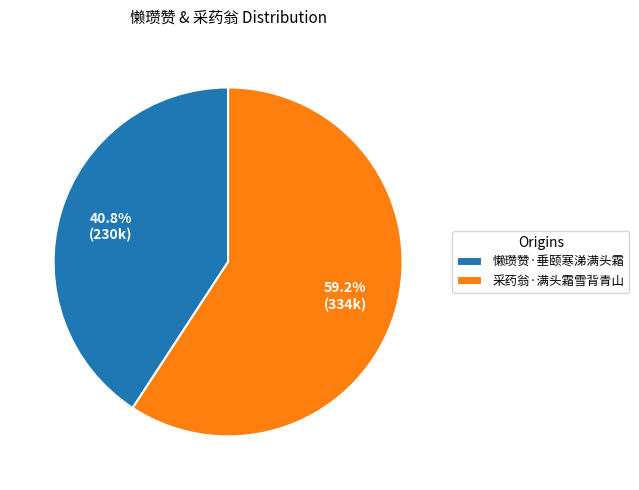

Do 懒瓒赞·垂颐寒涕满头霜 and 采药翁·满头霜雪背青山 together represent more than half of the pie?

Yes